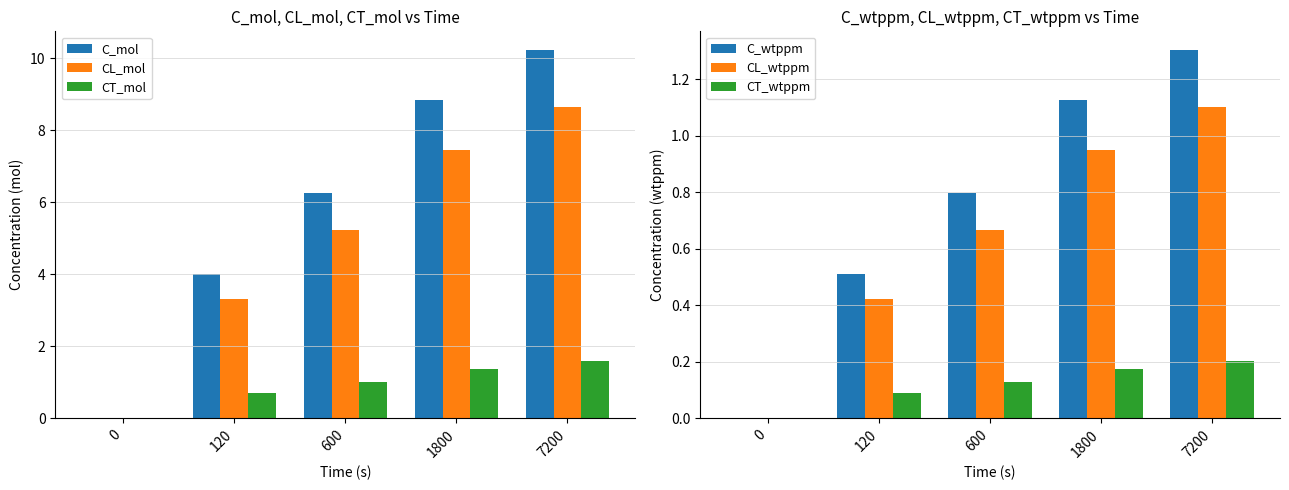

At how many categories does at least one series exceed 1?

4